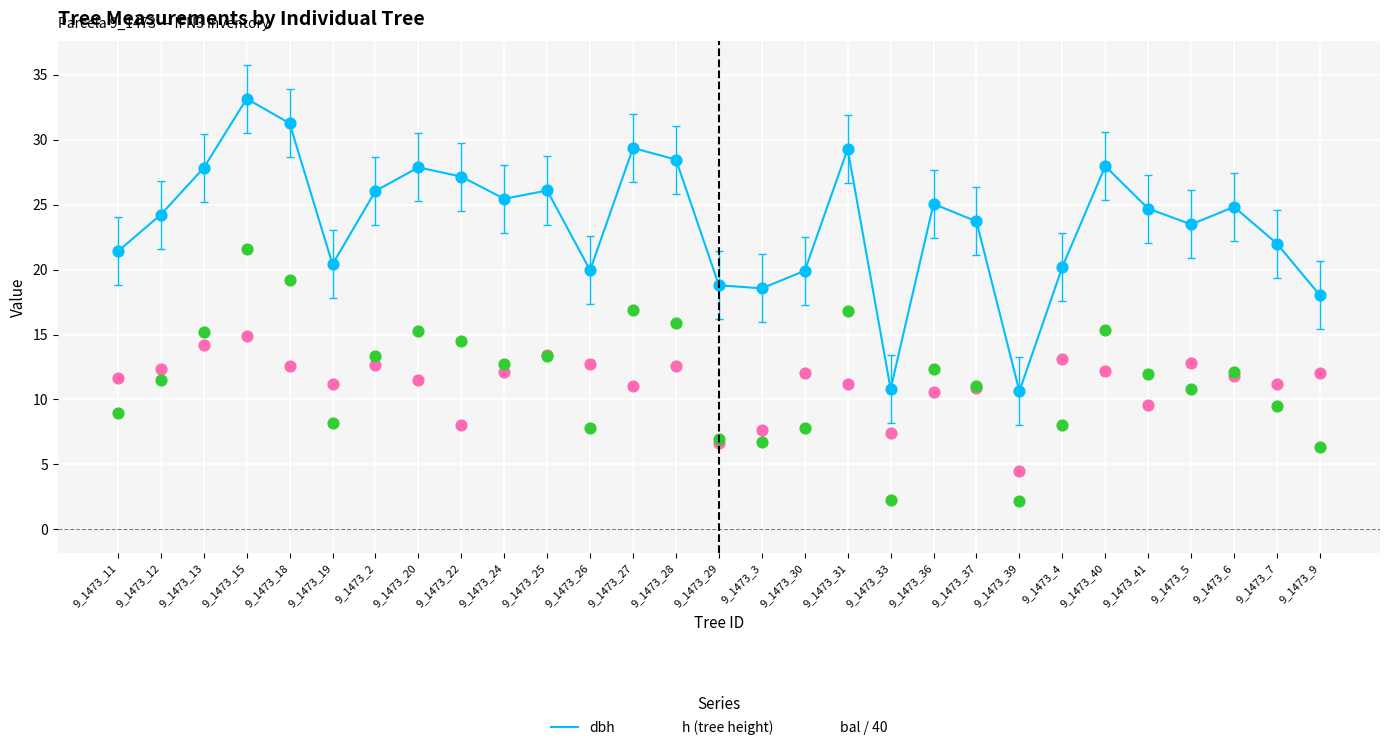

What is the total value across all series at 9_1473_29?

32.4